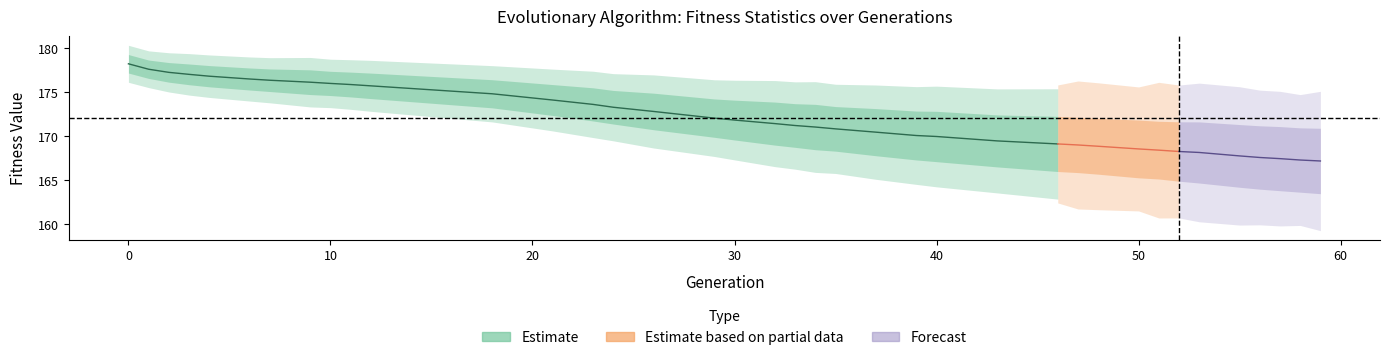

What position from the left is 10?

11